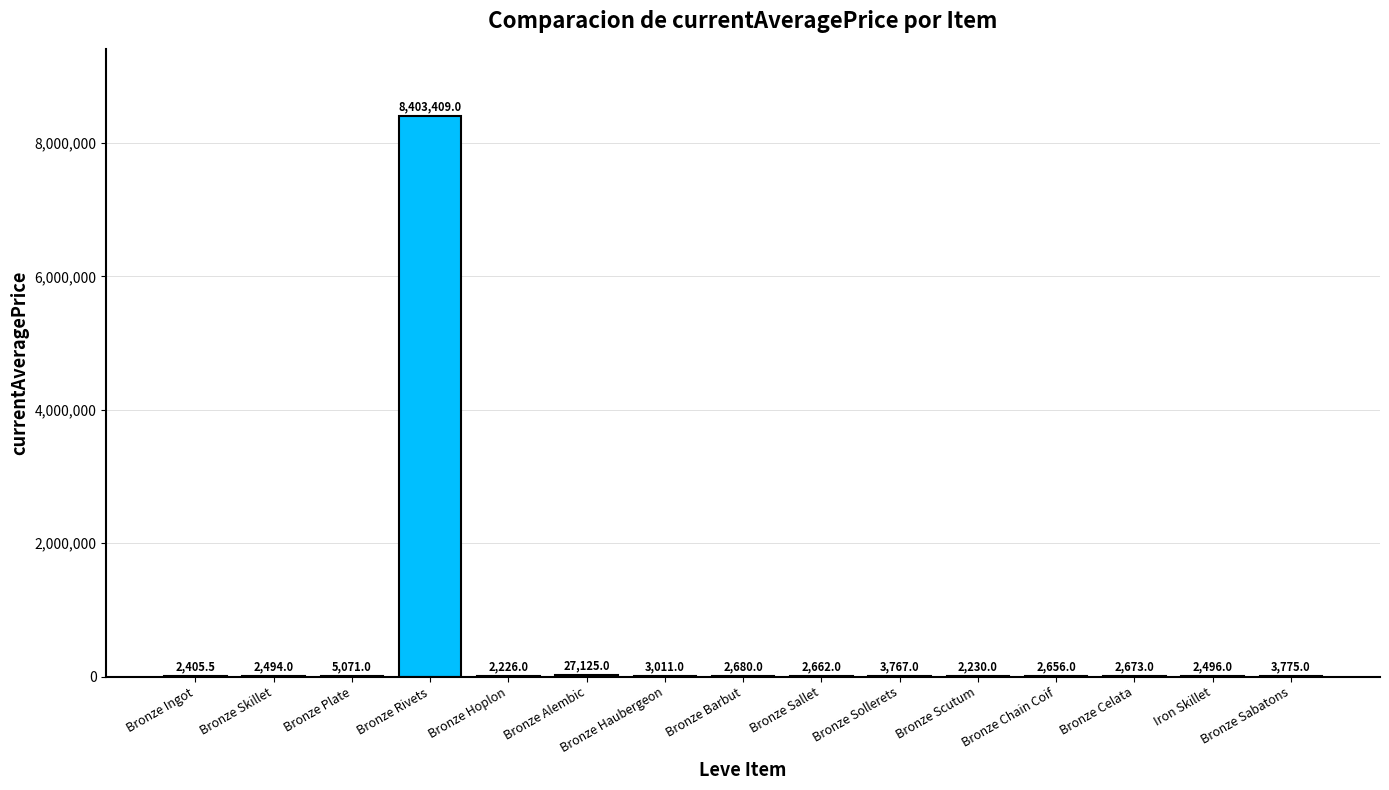

How many categories are shown in the chart?

15